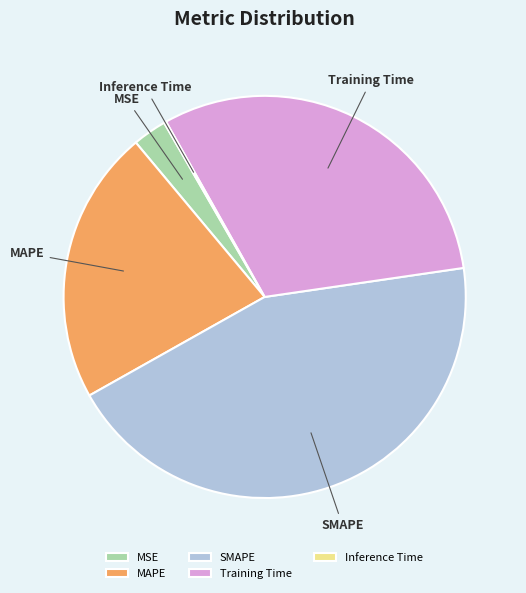

Which slice is the largest?

SMAPE